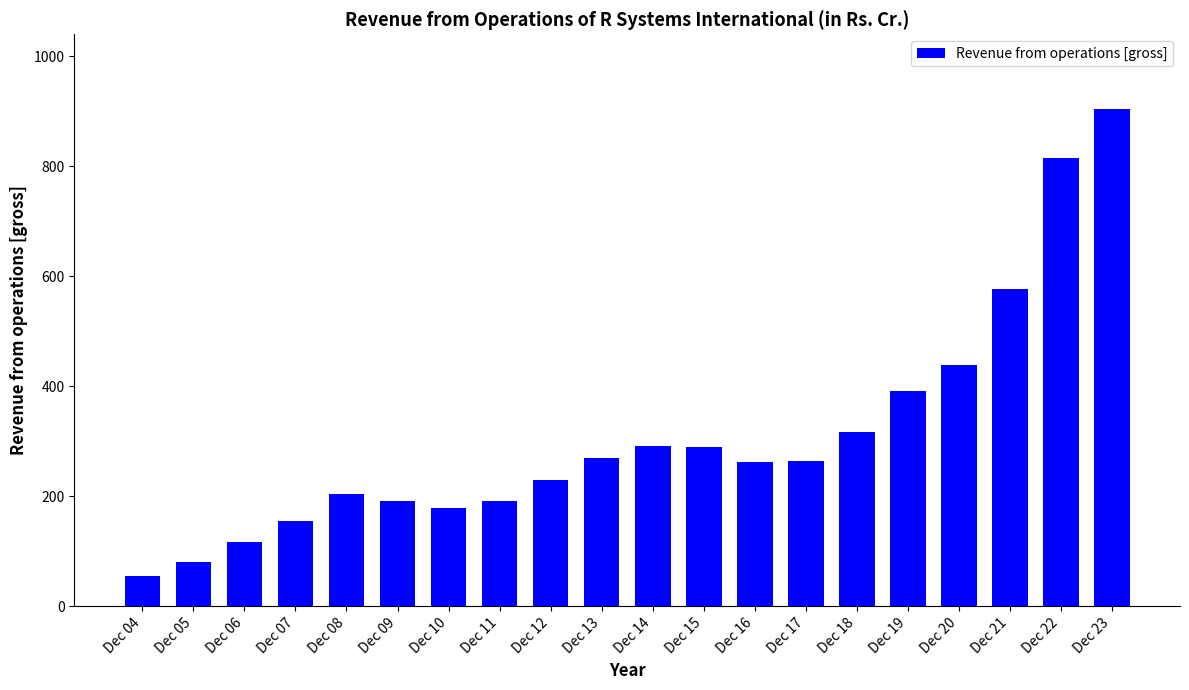

Which category has the highest value across all series?

Dec 23